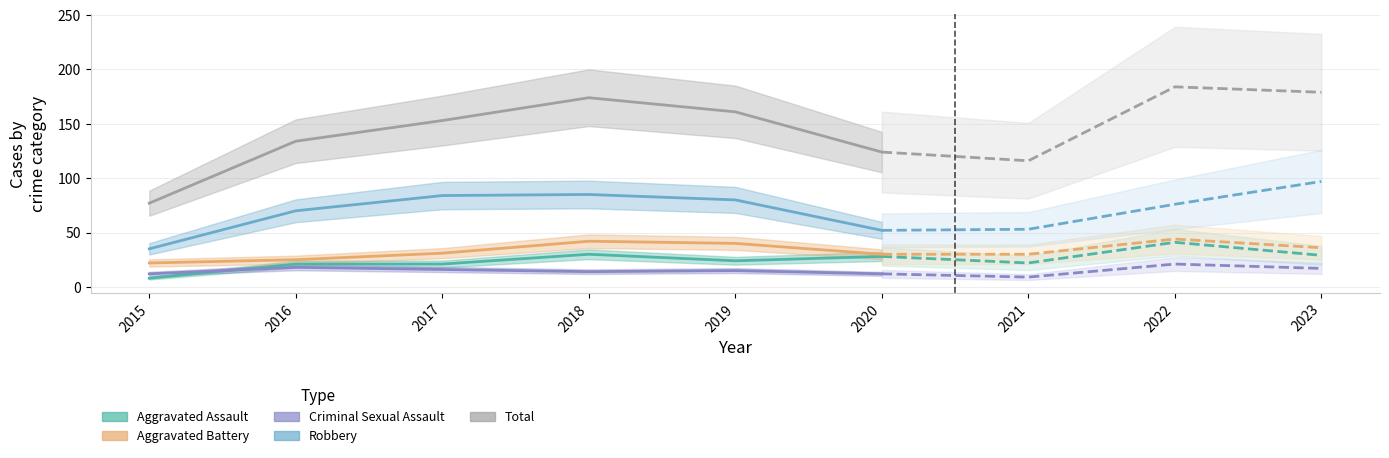

Which has a higher value, 2016 or 2020?

2020